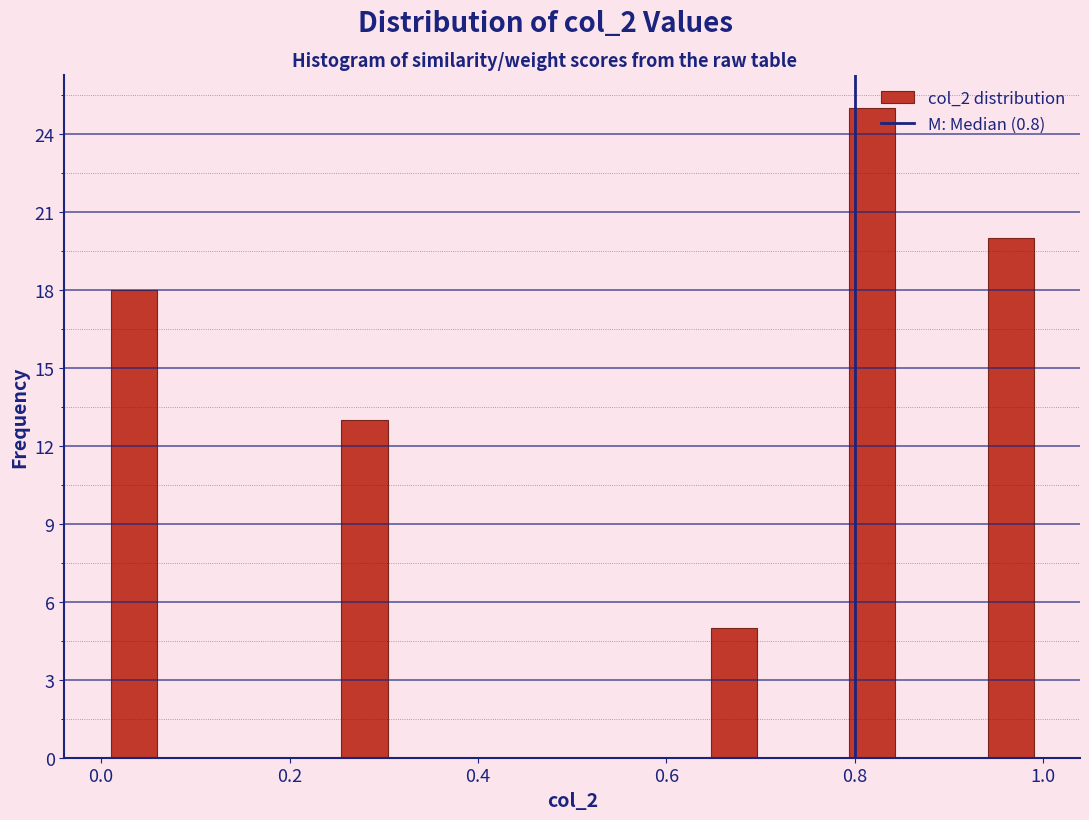

Around what value on the x-axis is the tallest bar? Give the approximate position of its centre, as read against the axis.

0.82